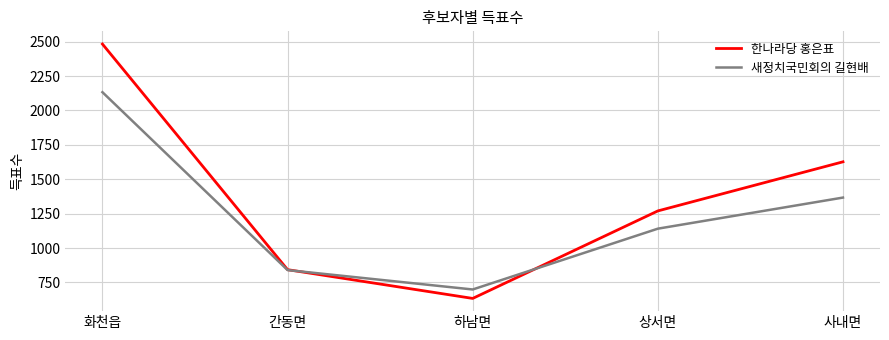

True or false: 새정치국민회의 길현배 and 한나라당 홍은표 intersect in this chart.

True